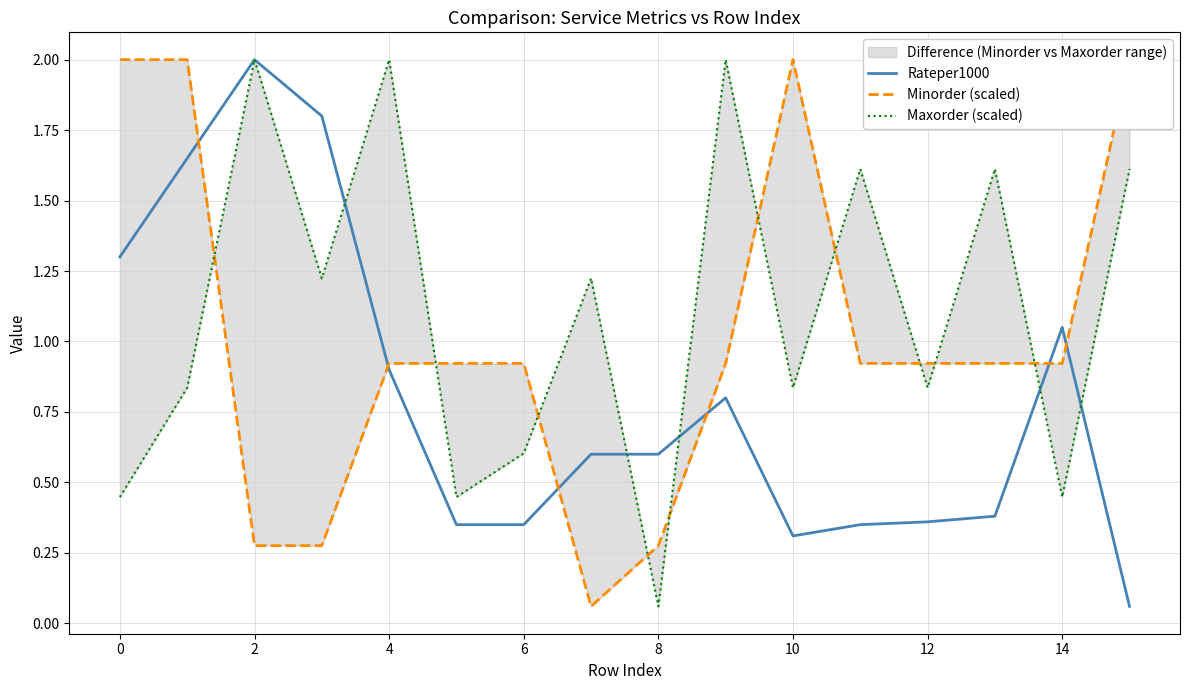

What is the maximum value for Rateper1000?

2.0